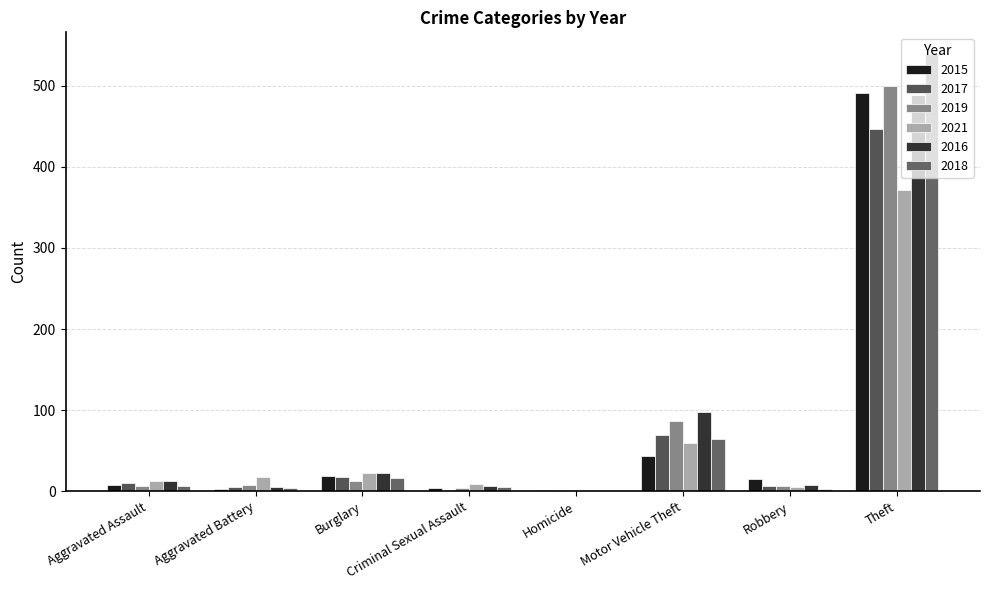

What is the sum of the 2017 values at Criminal Sexual Assault and Robbery?

8